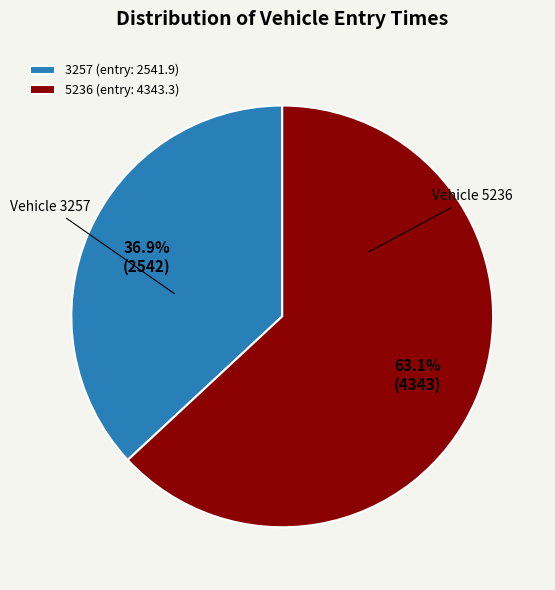

What is the ratio of the value at 5236 to the value at 3257?

1.7